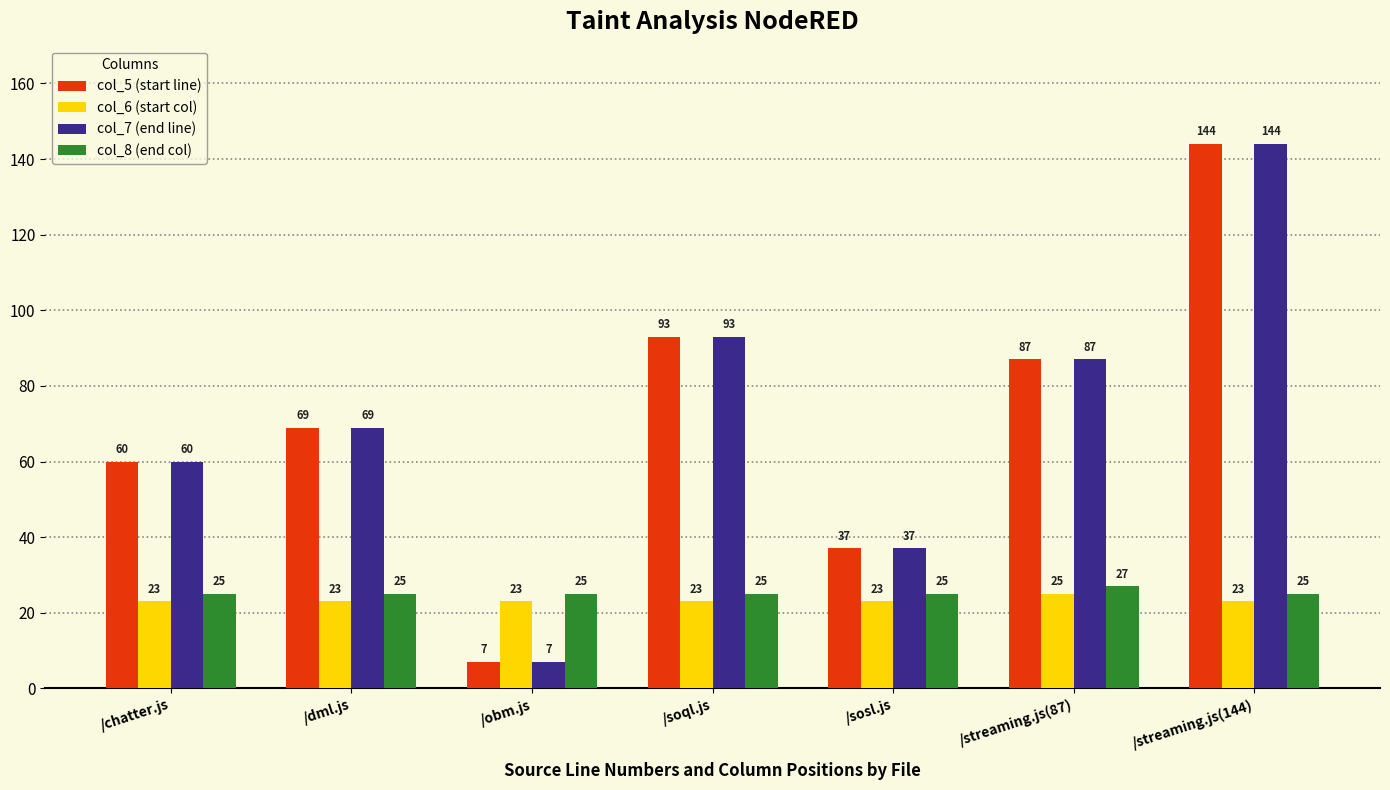

What is the difference between the highest and lowest values at /soql.js?

70